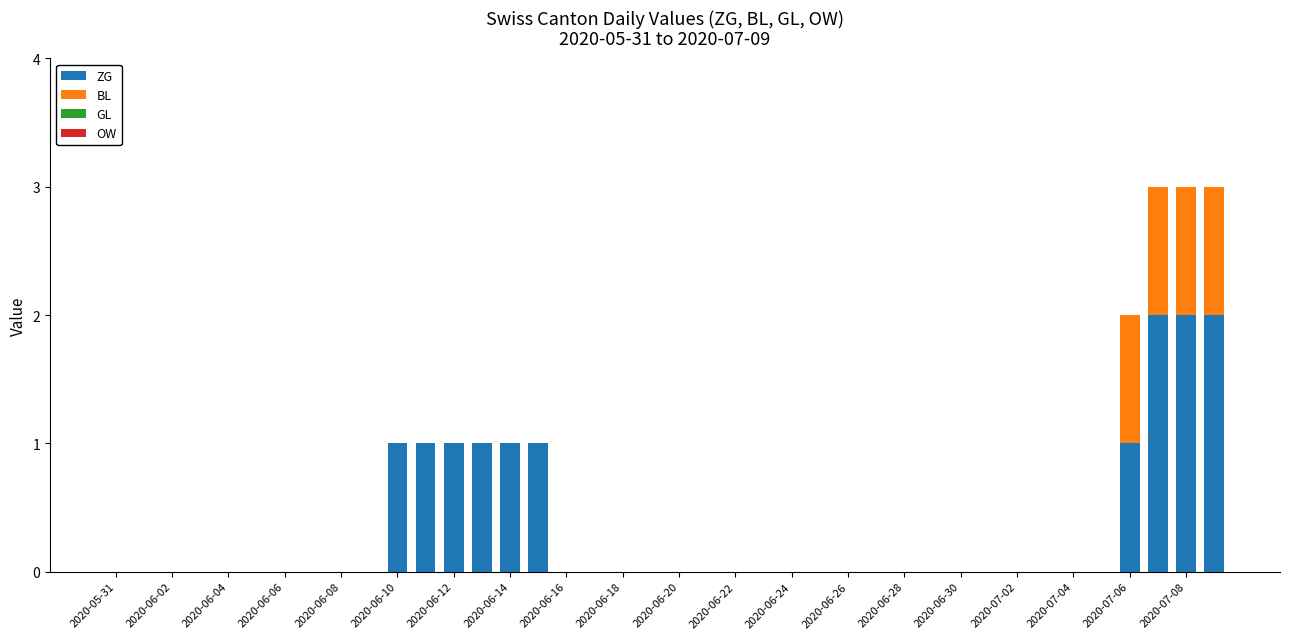

What is the sum of all ZG values?

13